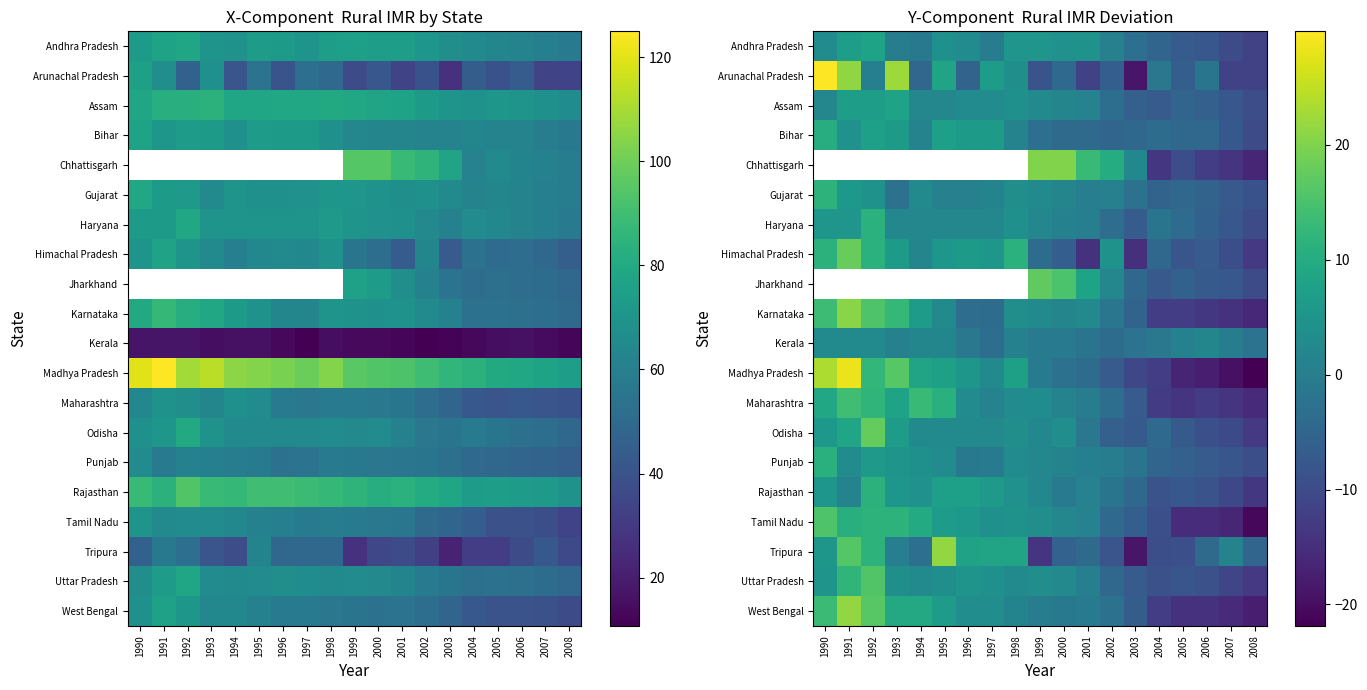

Is the value of Maharashtra at 1999 greater than the value of Tamil Nadu at 1995?

No